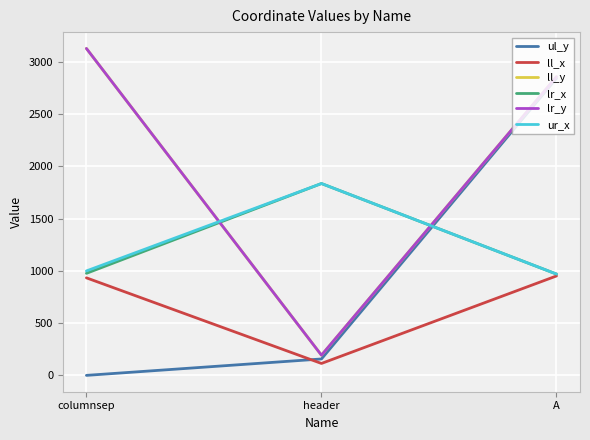

Is this an area chart (filled region under the line)?

No